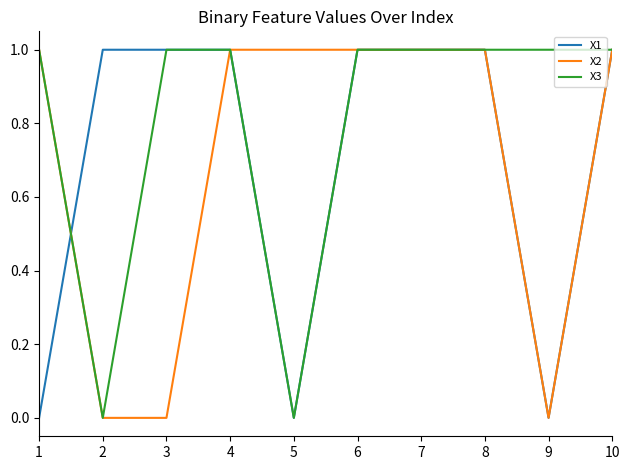

The value of X2 at 4 is 1. True or false?

True